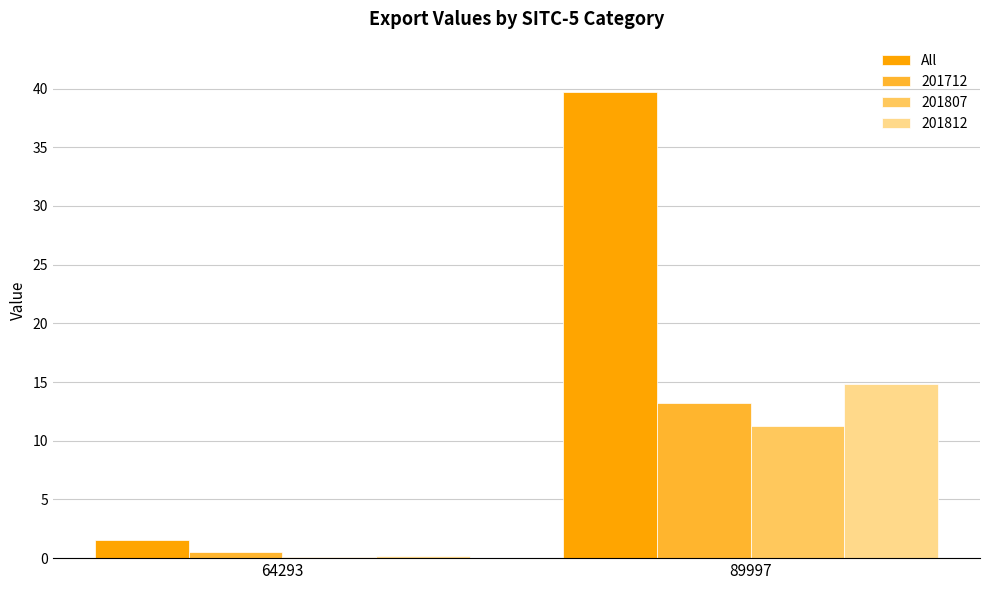

What is the greatest value displayed?

39.7